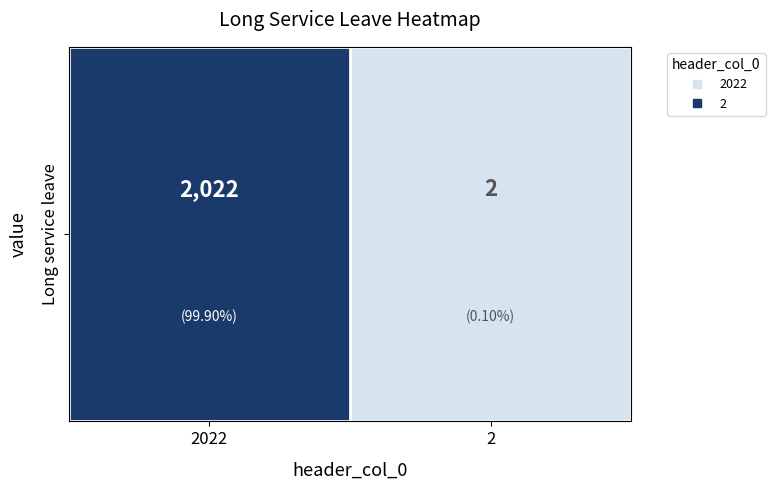

How many values are below 2022?

1